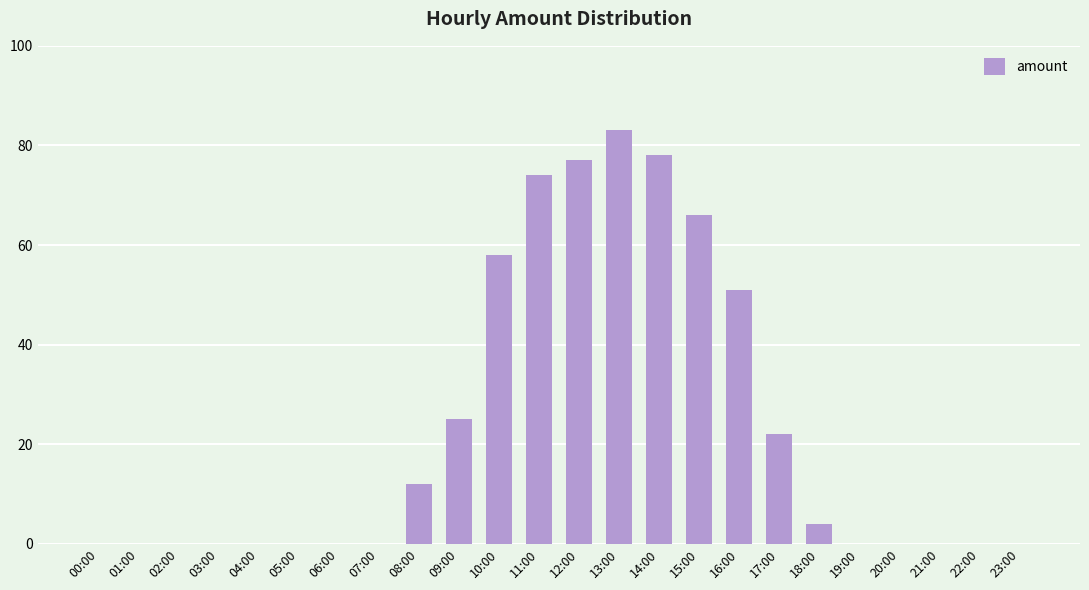

Does the chart contain stacked bars?

No